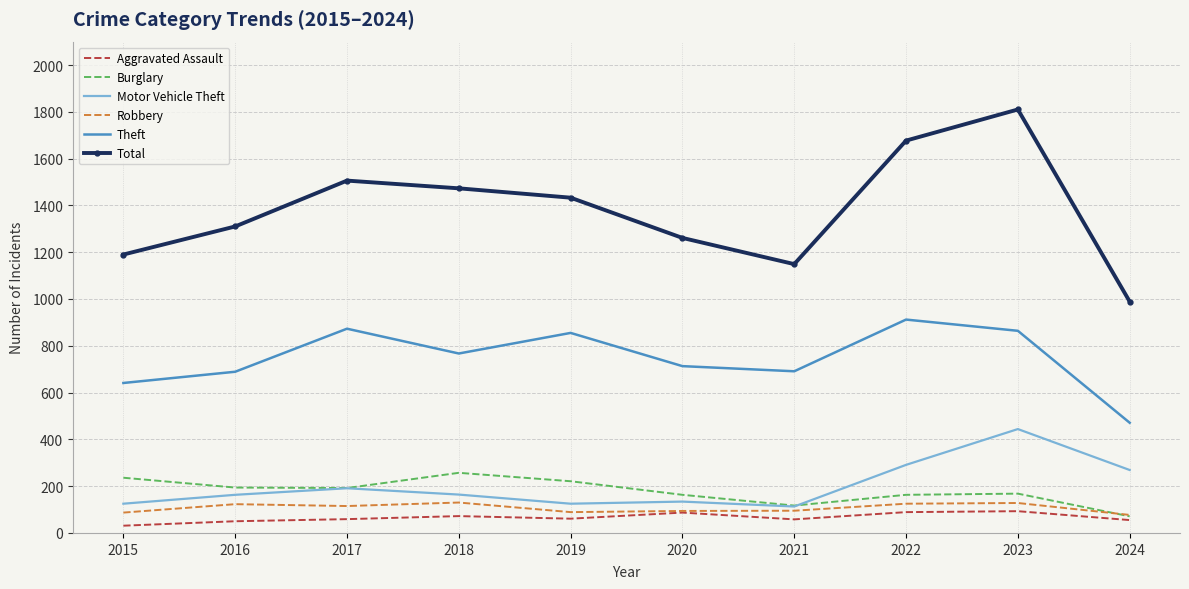

Is it true that Robbery equals 41 at 2016?

False